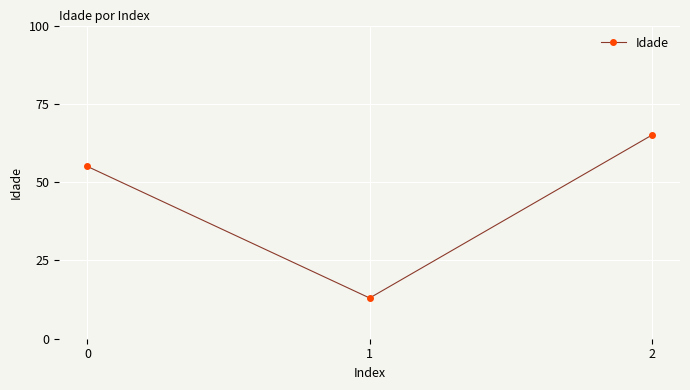

Reading left to right, extract all data points from this chart.

0=55	1=13	2=65